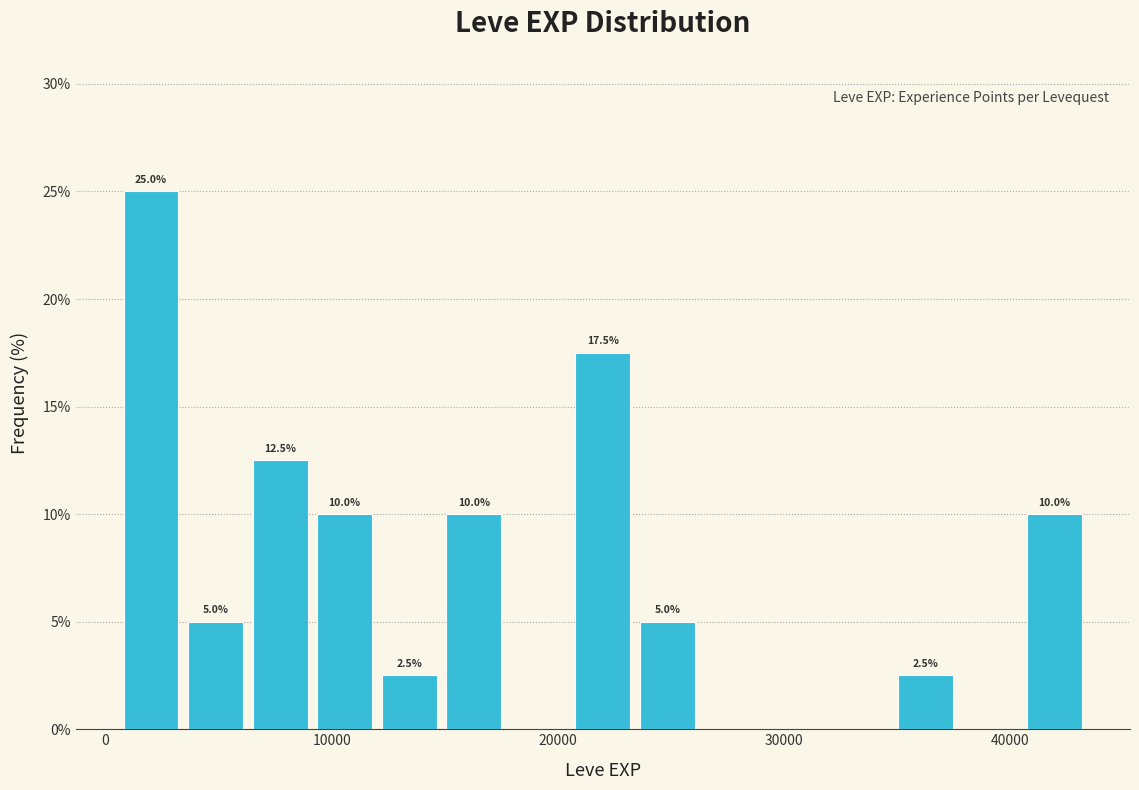

Around what value on the x-axis is the tallest bar? Give the approximate position of its centre, as read against the axis.

2000